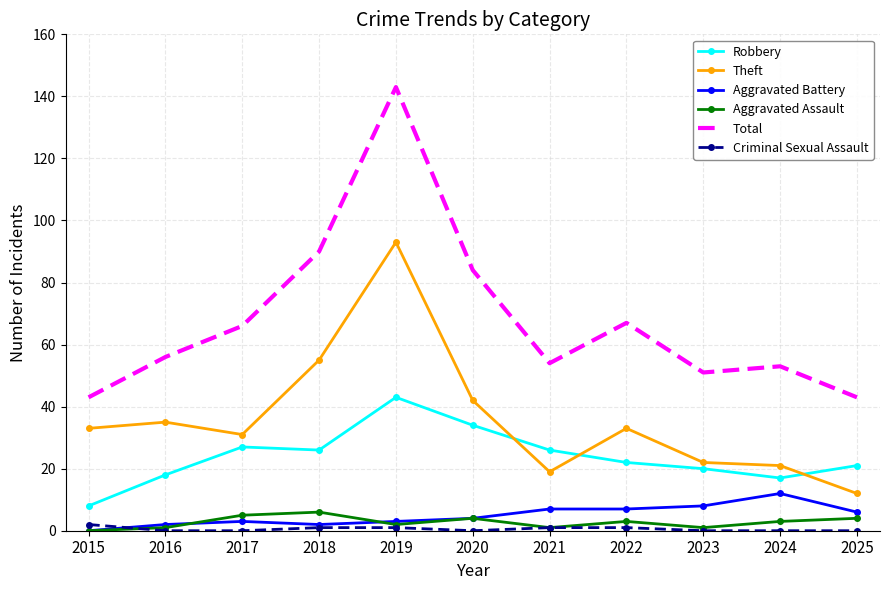

What is the total value across all series at 2019?

285